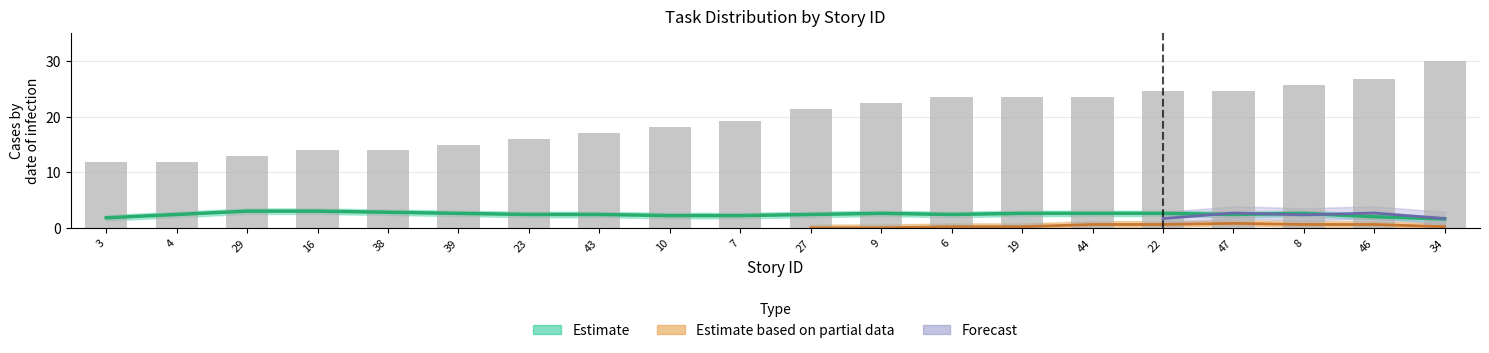

The value at 38 is 13.9. True or false?

True